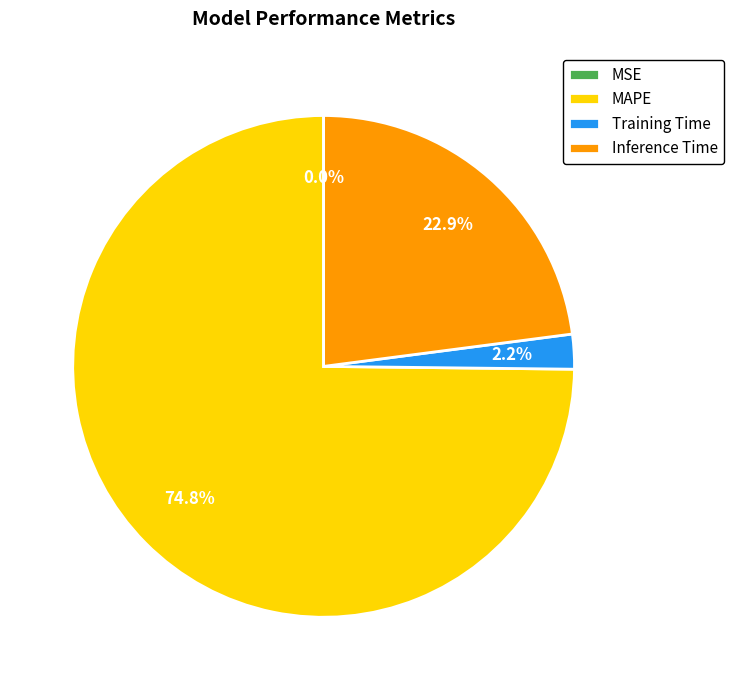

Which has a higher value, Training Time or Inference Time?

Inference Time